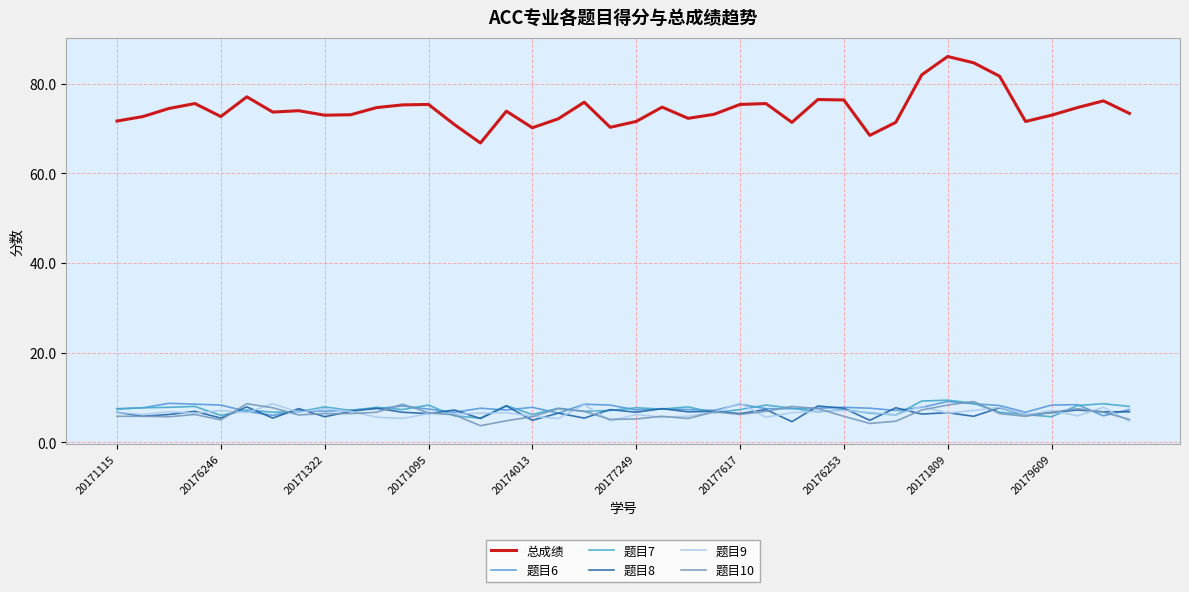

Which series has the largest range (max minus min)?

总成绩